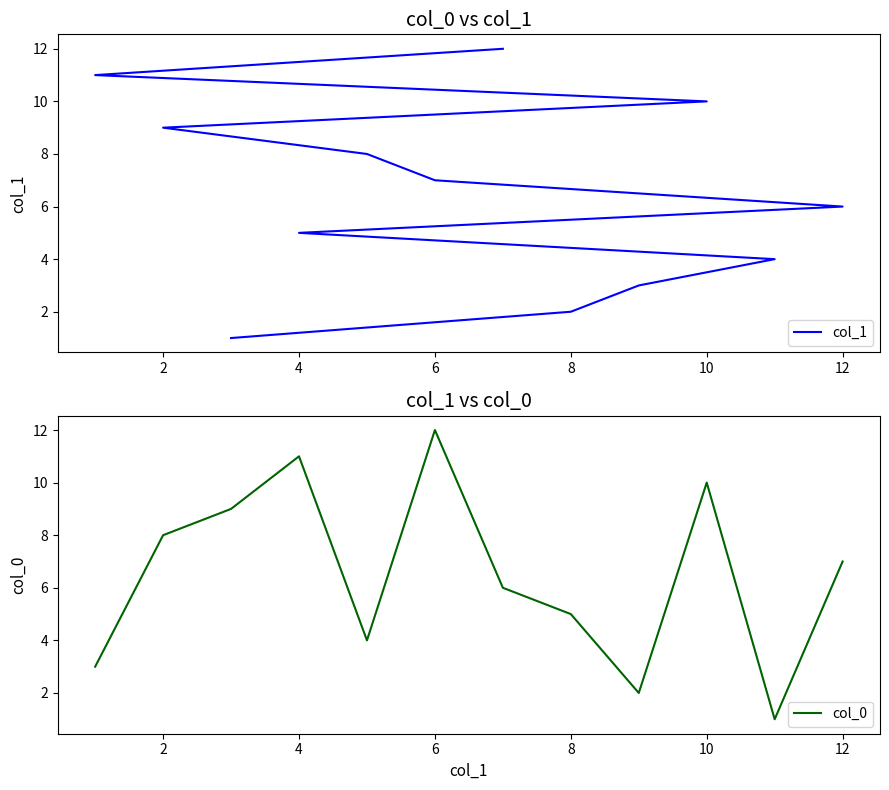

What is the average value of the col_1 series?

6